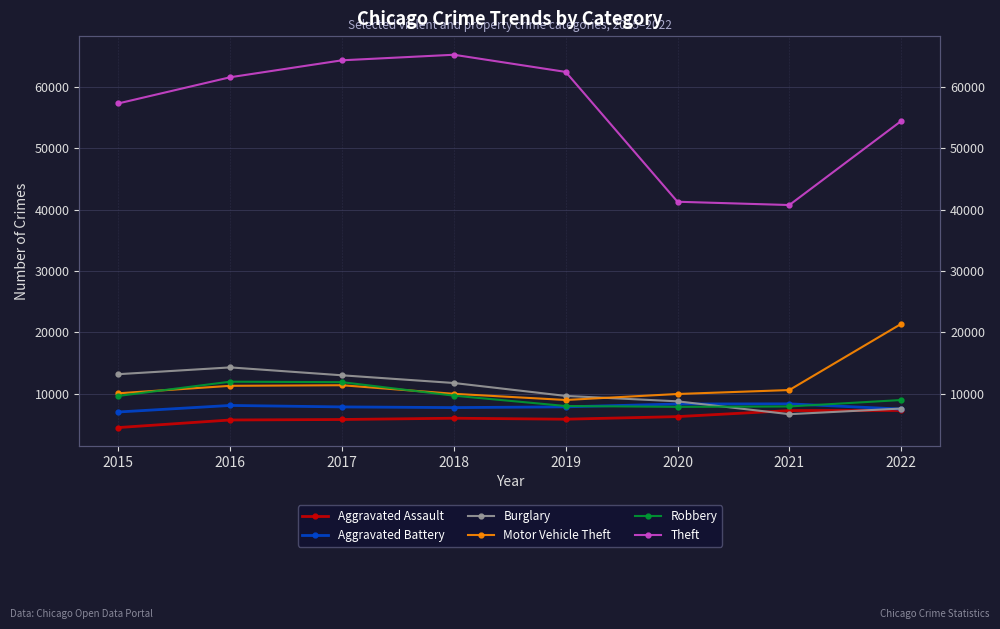

How many lines are shown in the chart?

6